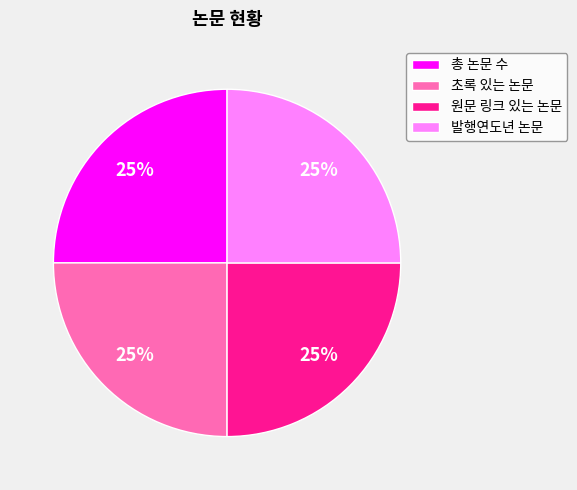

What is the ratio of the value at 초록 있는 논문 to the value at 원문 링크 있는 논문?

1.0